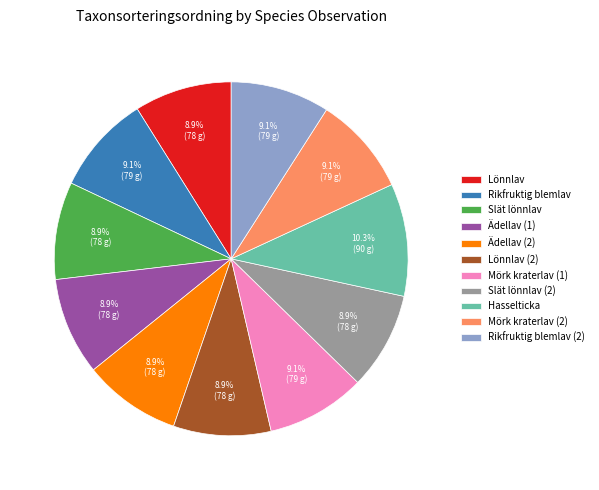

Is Hasselticka the majority of the pie?

No